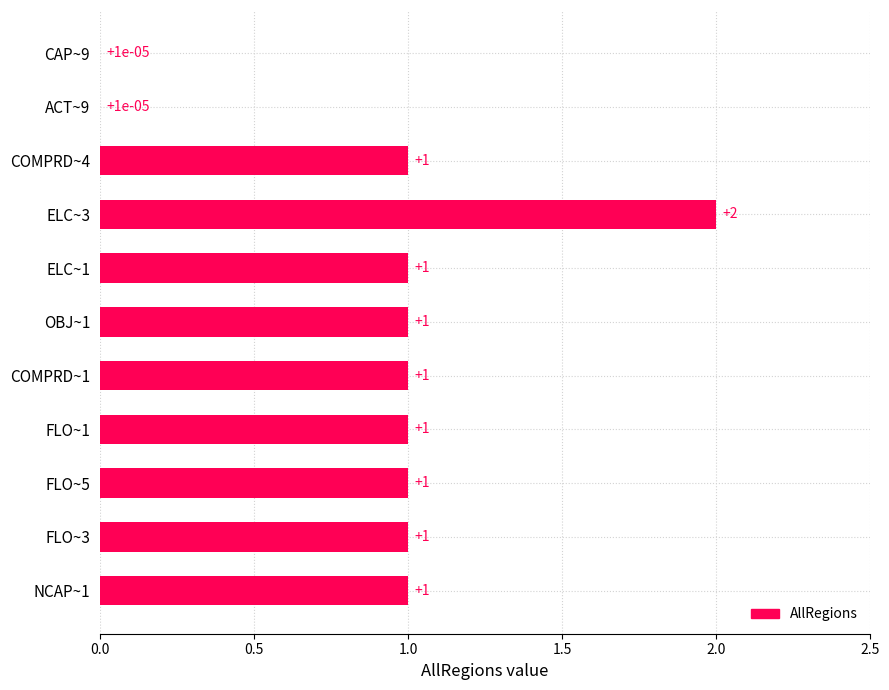

What value does the data have at FLO~1?

1.0